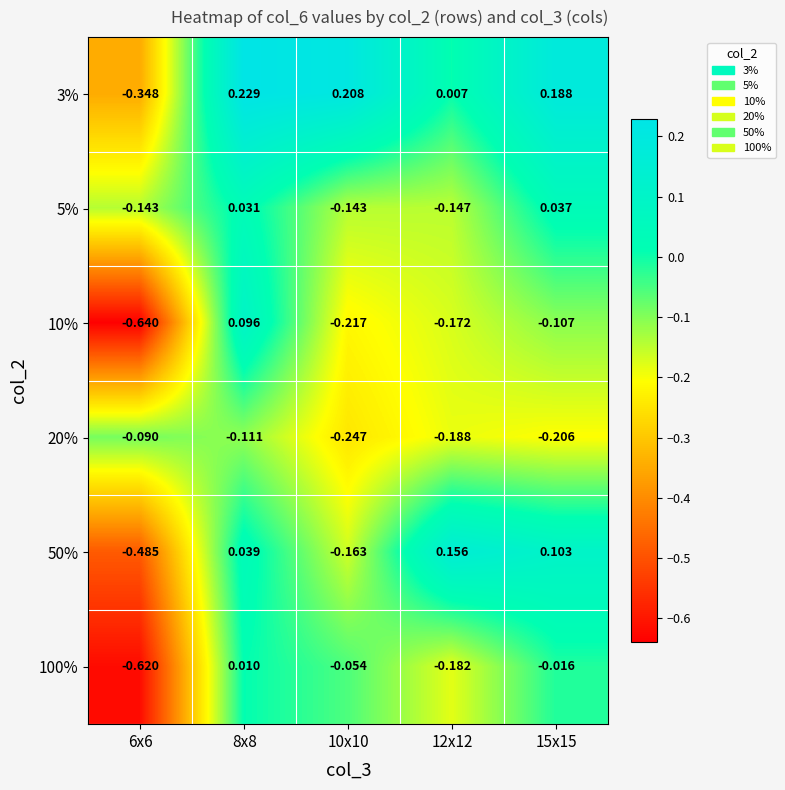

Rank the series at 12x12 from highest to lowest value.

50%, 3%, 5%, 10%, 100%, 20%